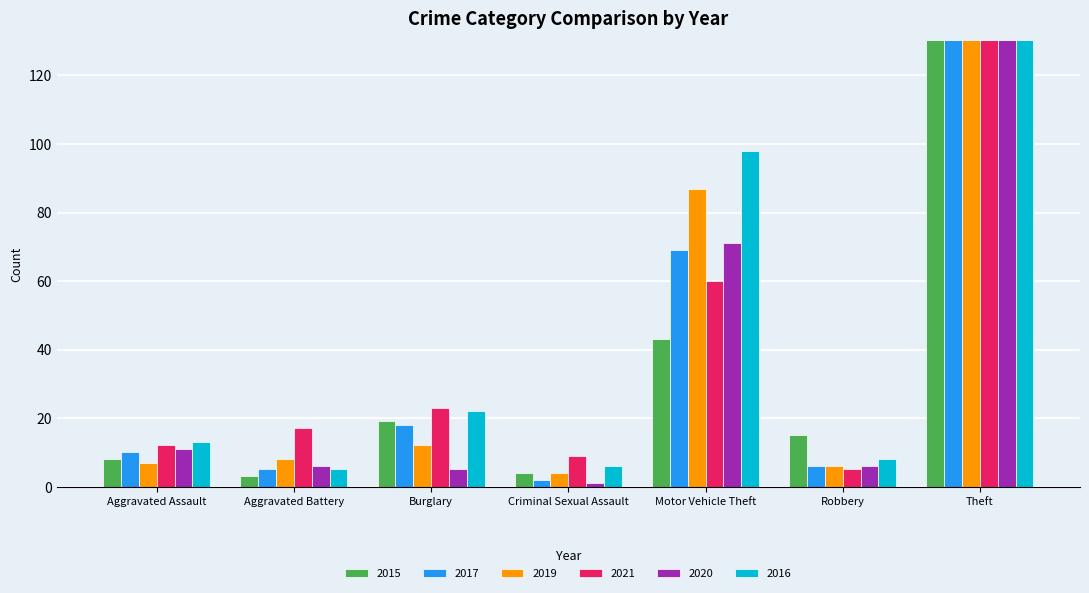

Which label corresponds to the smallest value in the chart?

Criminal Sexual Assault